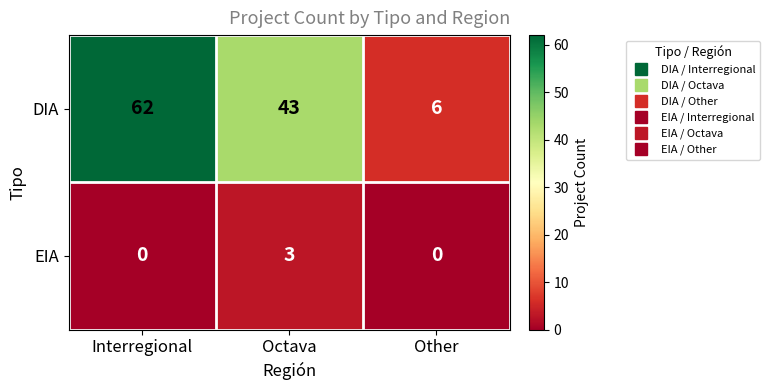

Which series has the largest range (max minus min)?

DIA